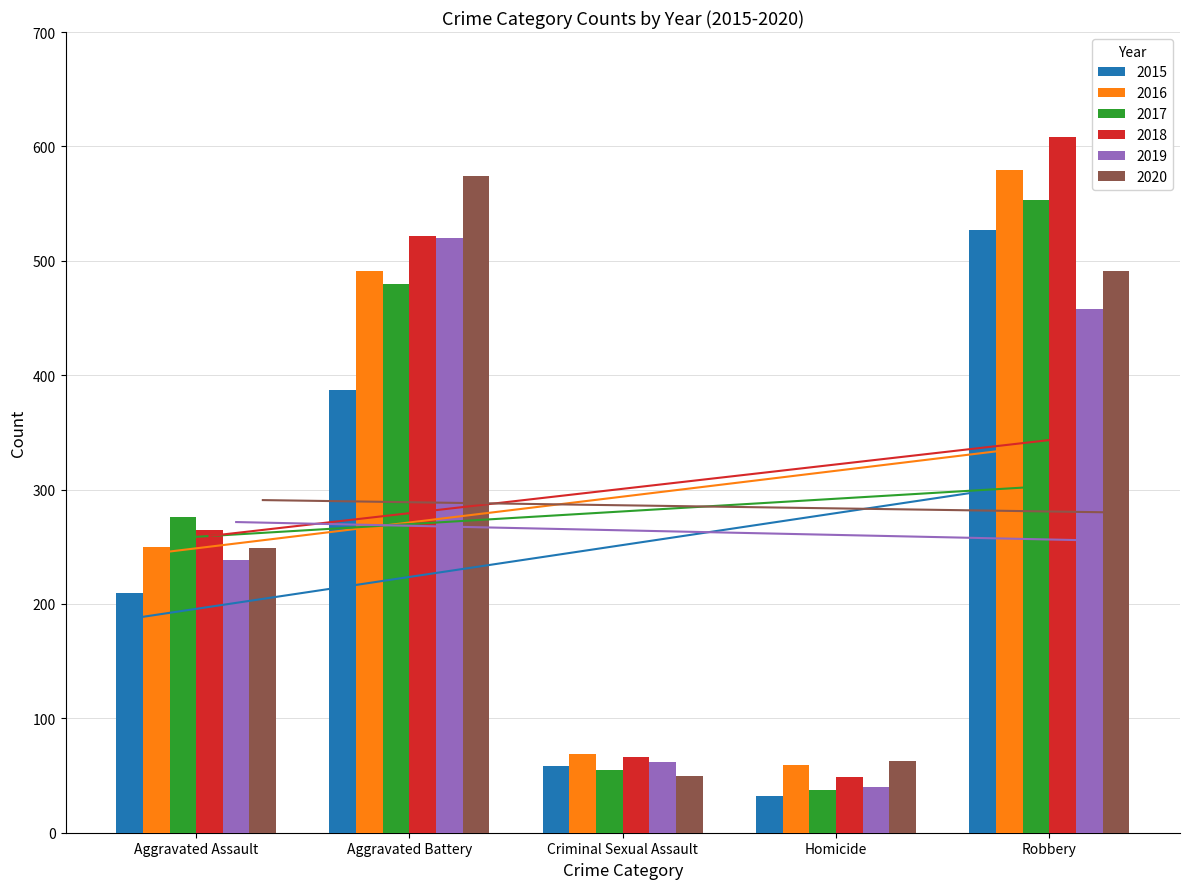

At which label does 2017 reach its minimum?

Homicide